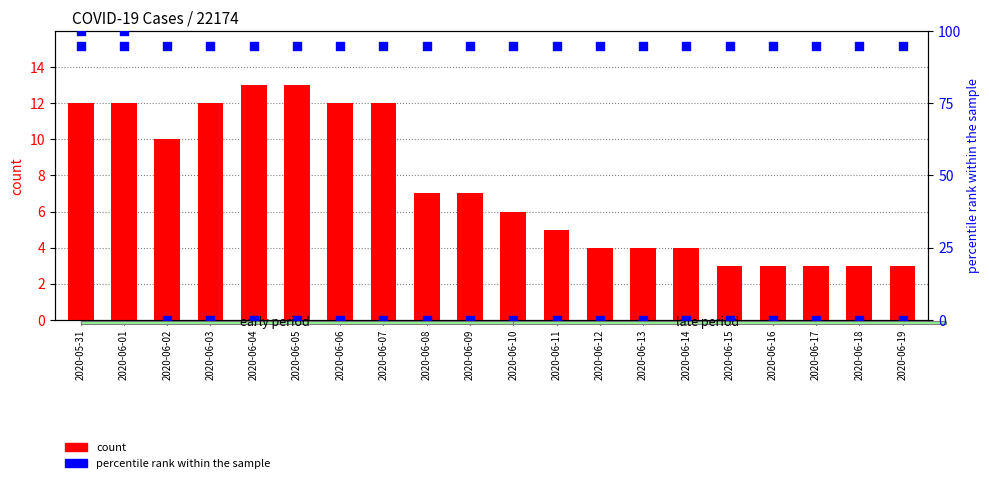

What are all the series names shown in the legend?

count, percentile rank within the sample